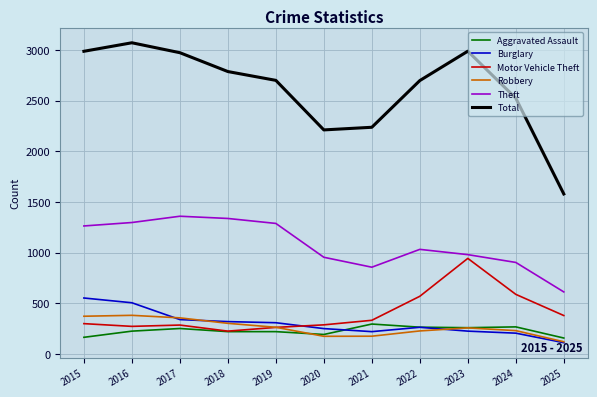

Read the Motor Vehicle Theft value at 2015, to the nearest 10.

300